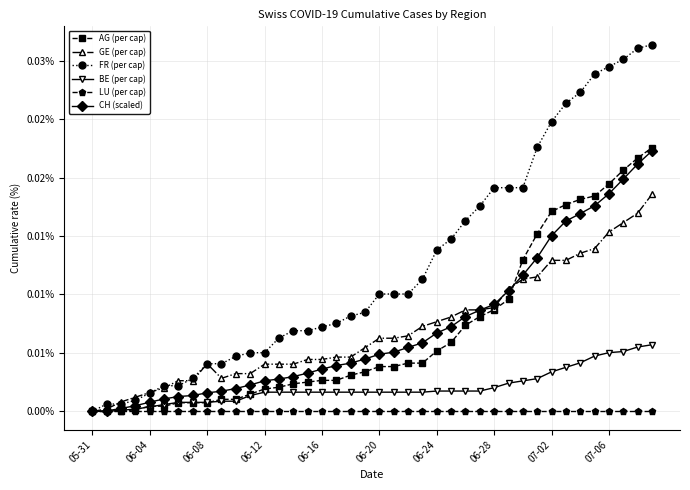

What are all the series names shown in the legend?

AG (per cap), GE (per cap), FR (per cap), BE (per cap), LU (per cap), CH (scaled)